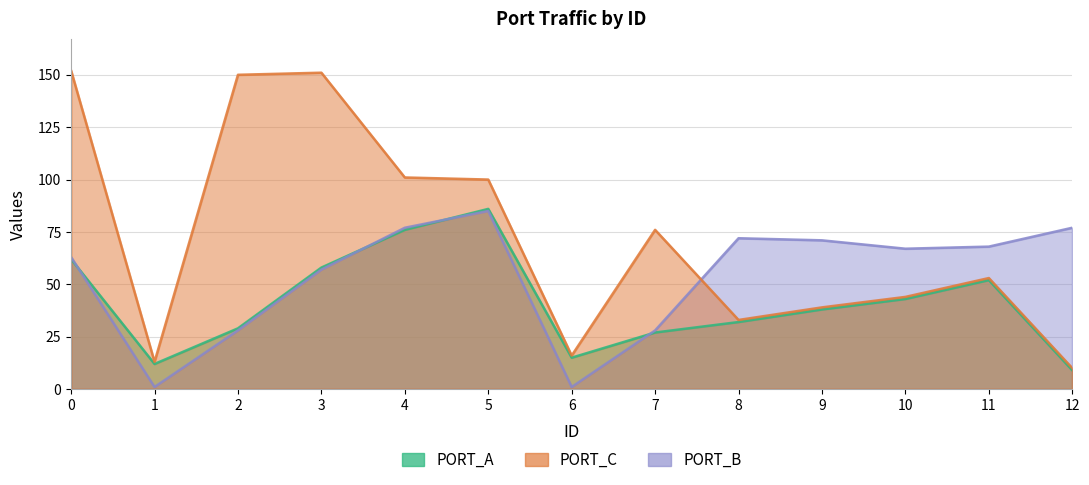

True or false: PORT_A has more than 0 points higher than both neighbors.

True